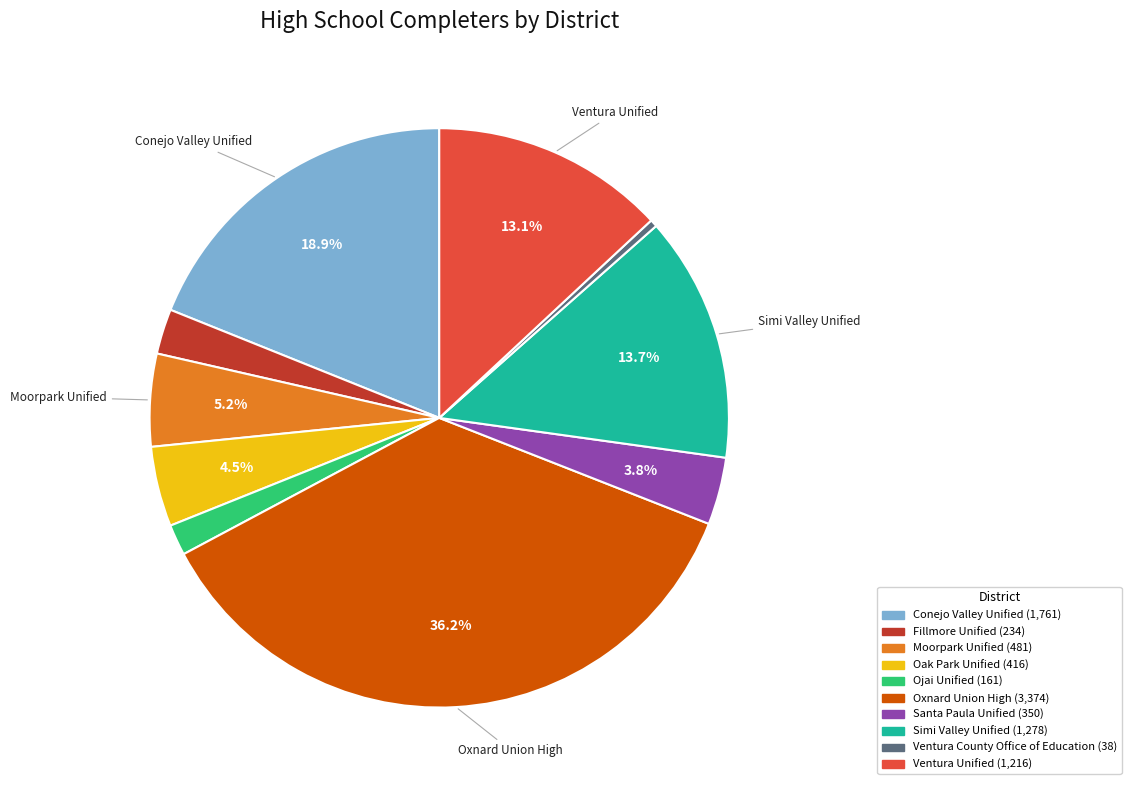

To the nearest percent, what portion does Simi Valley Unified represent?

14%